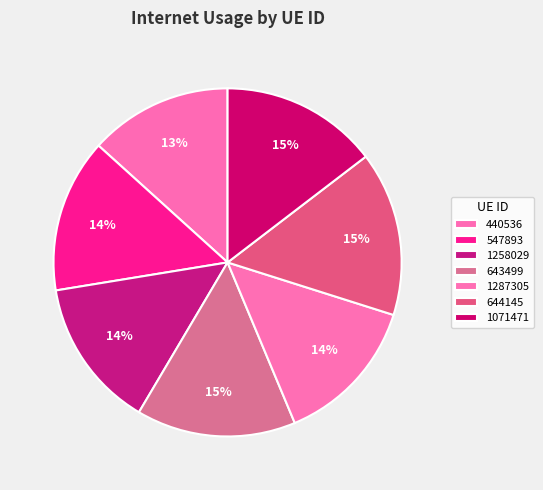

Between 1258029 and 643499, which is larger?

643499